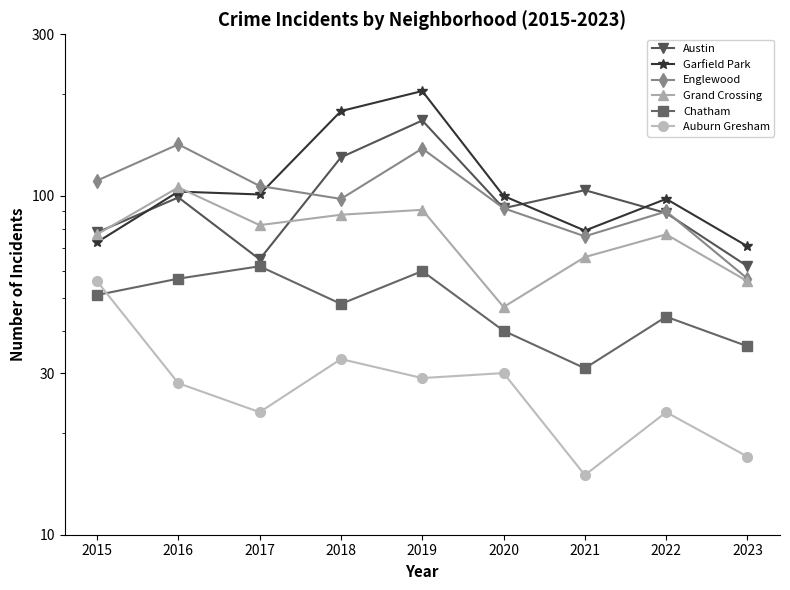

What is the highest value of the Chatham series?

62